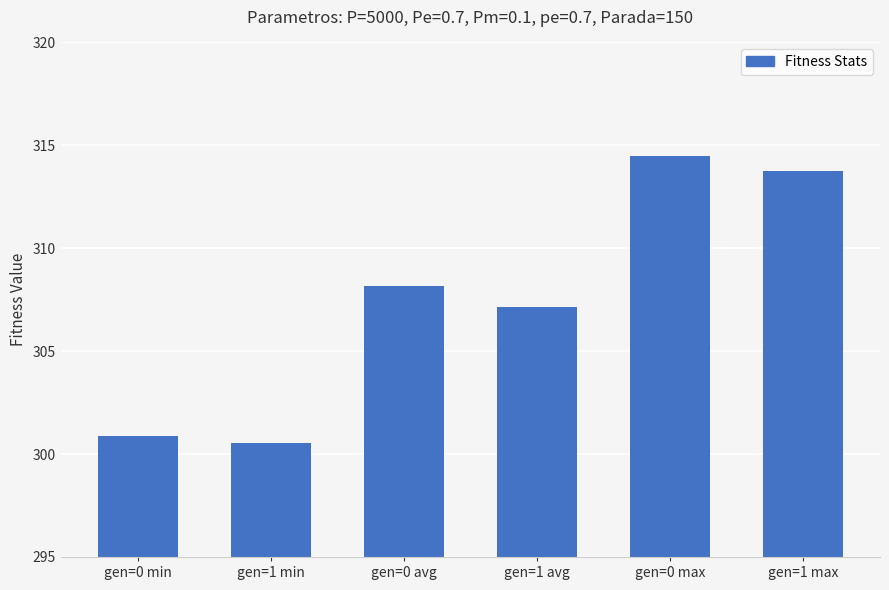

Are the bars grouped side by side (vs. stacked)?

No